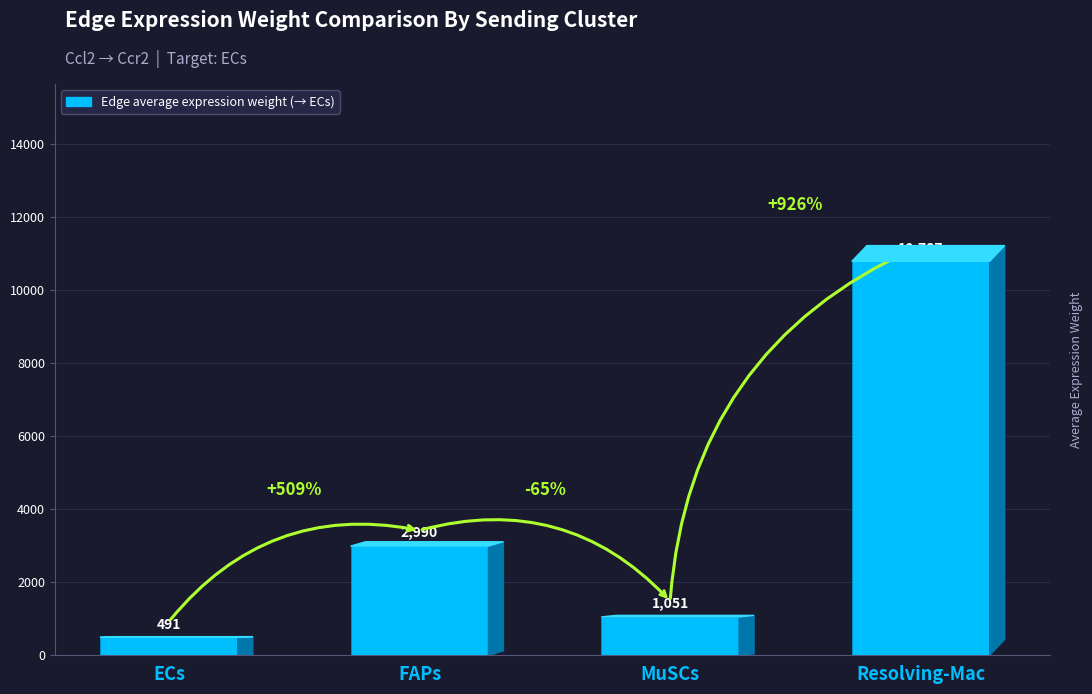

What is the minimum value shown in the chart?

490.9